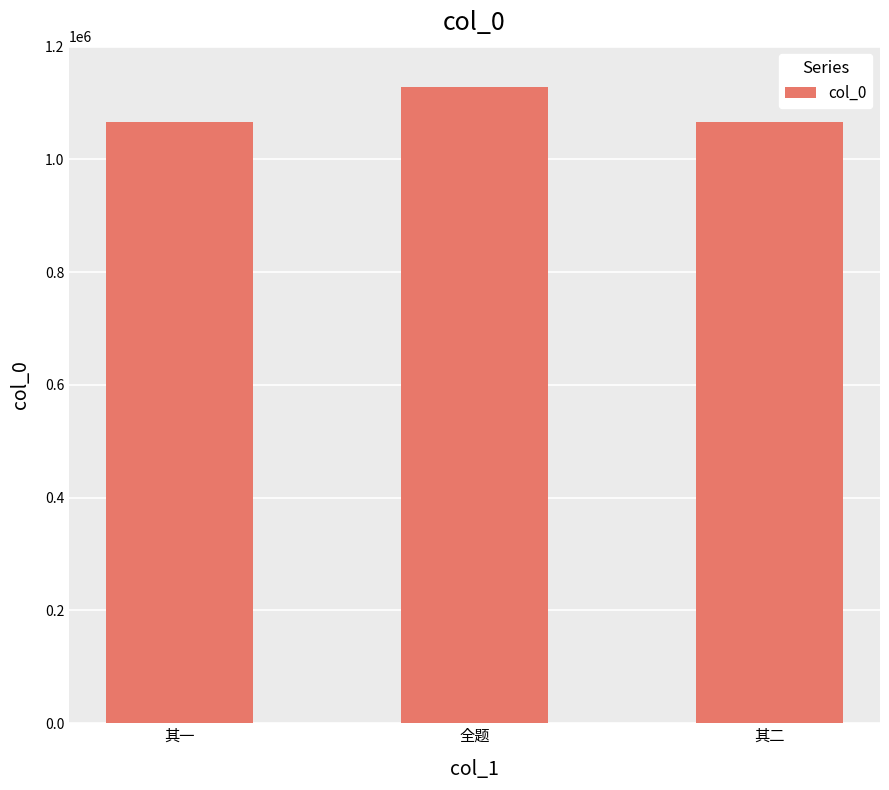

What is the value of the 3rd bar from the left?

1066736